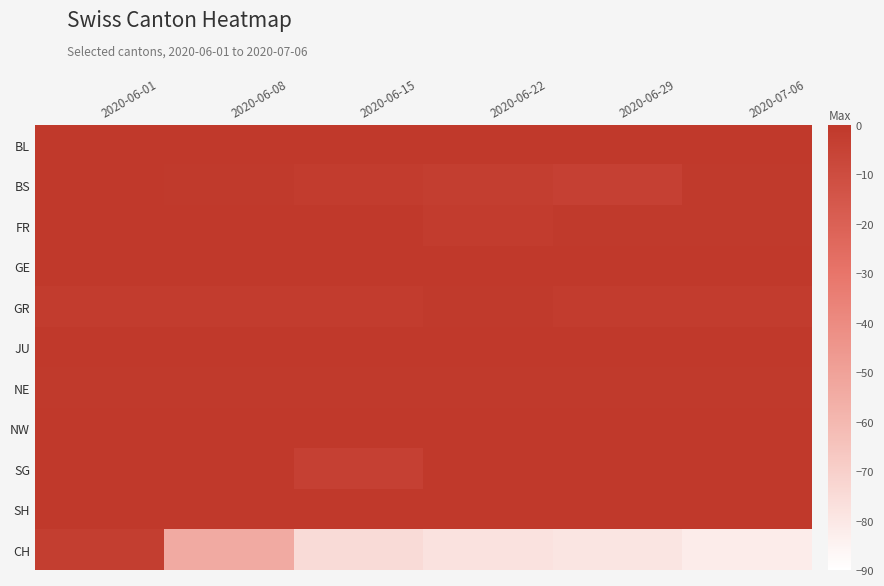

What is the total value across all series at 2020-06-08?

-58